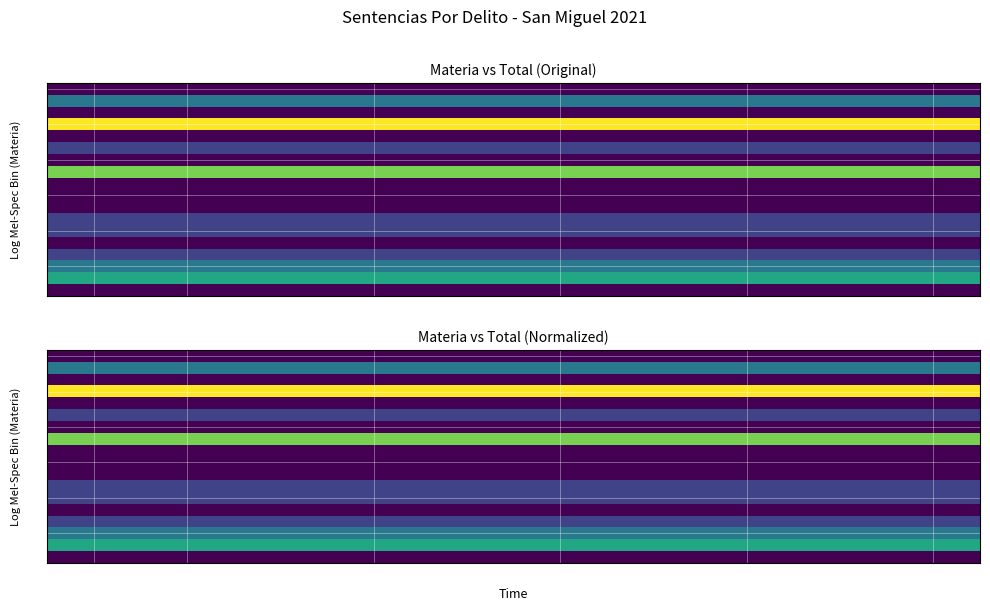

At how many categories does at least one series exceed 0?

10